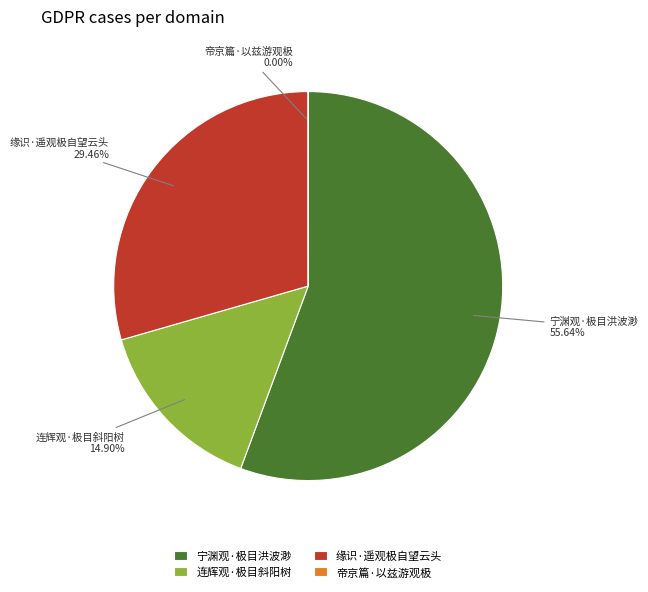

What is the largest slice in the pie chart?

宁渊观·极目洪波渺